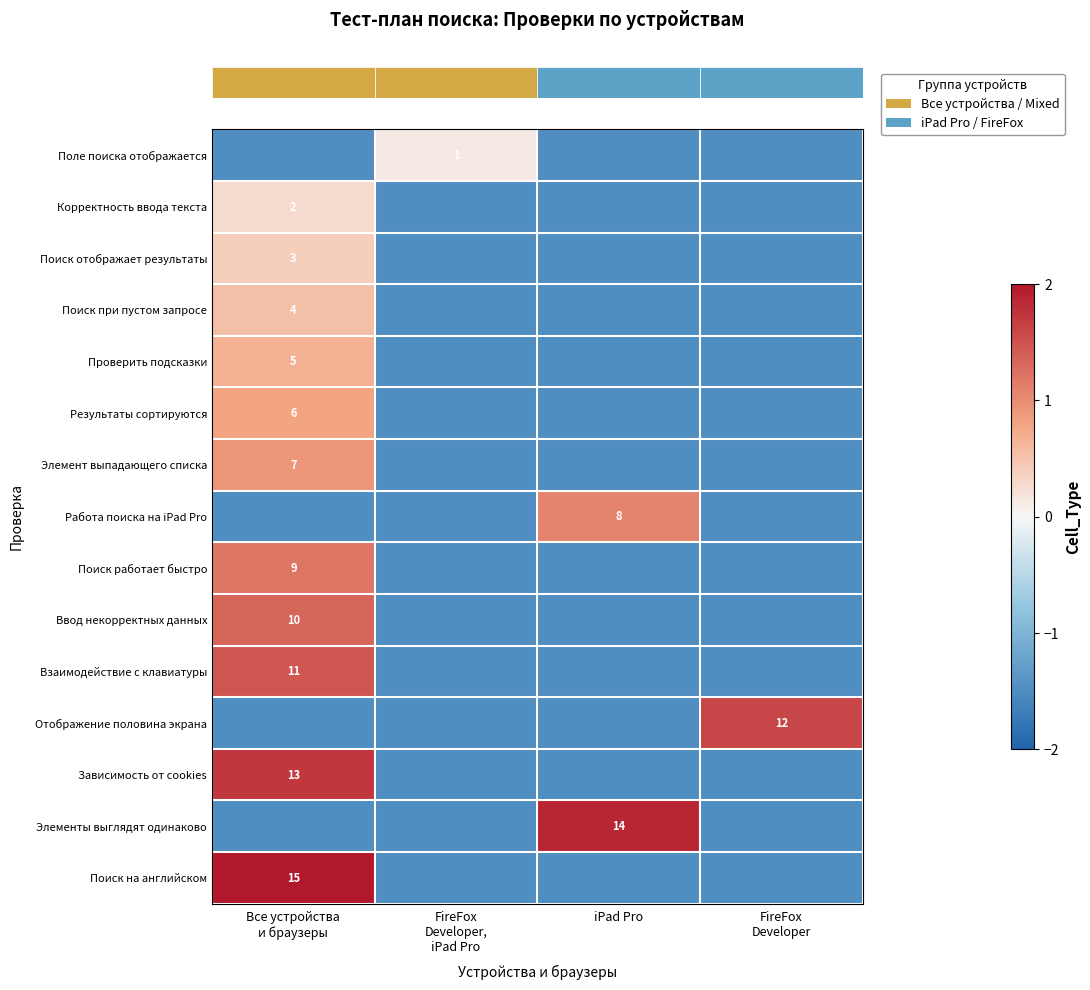

What is the difference between the row_10 values at Все устройства
и браузеры and FireFox
Developer,
iPad Pro?

3.0